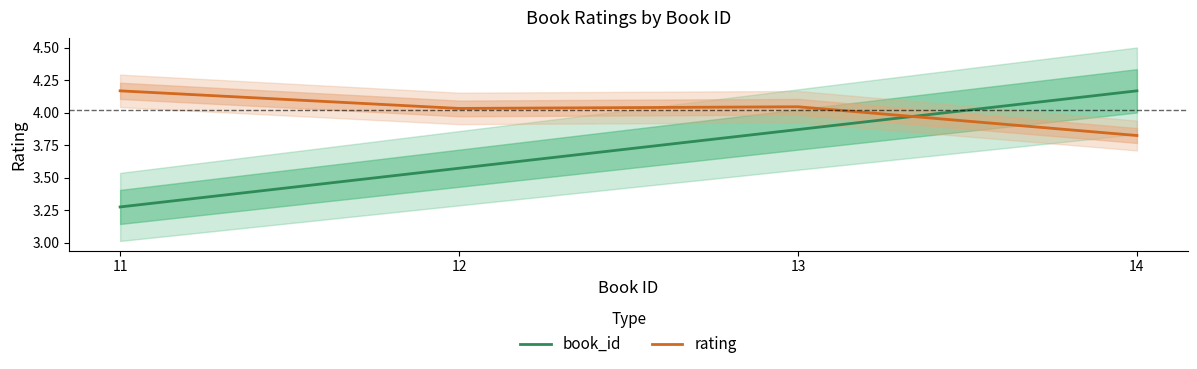

Is it true that book_id equals 3.3 at 11?

True